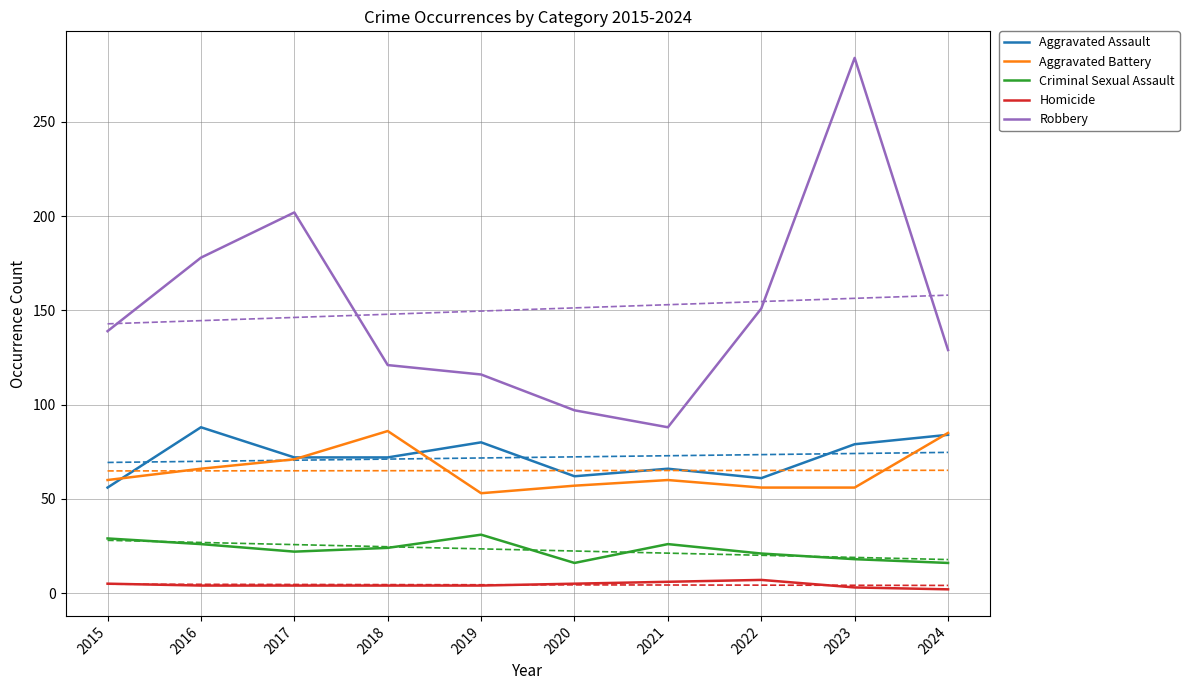

List the series in order of their peak value, lowest first.

Homicide, Criminal Sexual Assault, Aggravated Battery, Aggravated Assault, Robbery